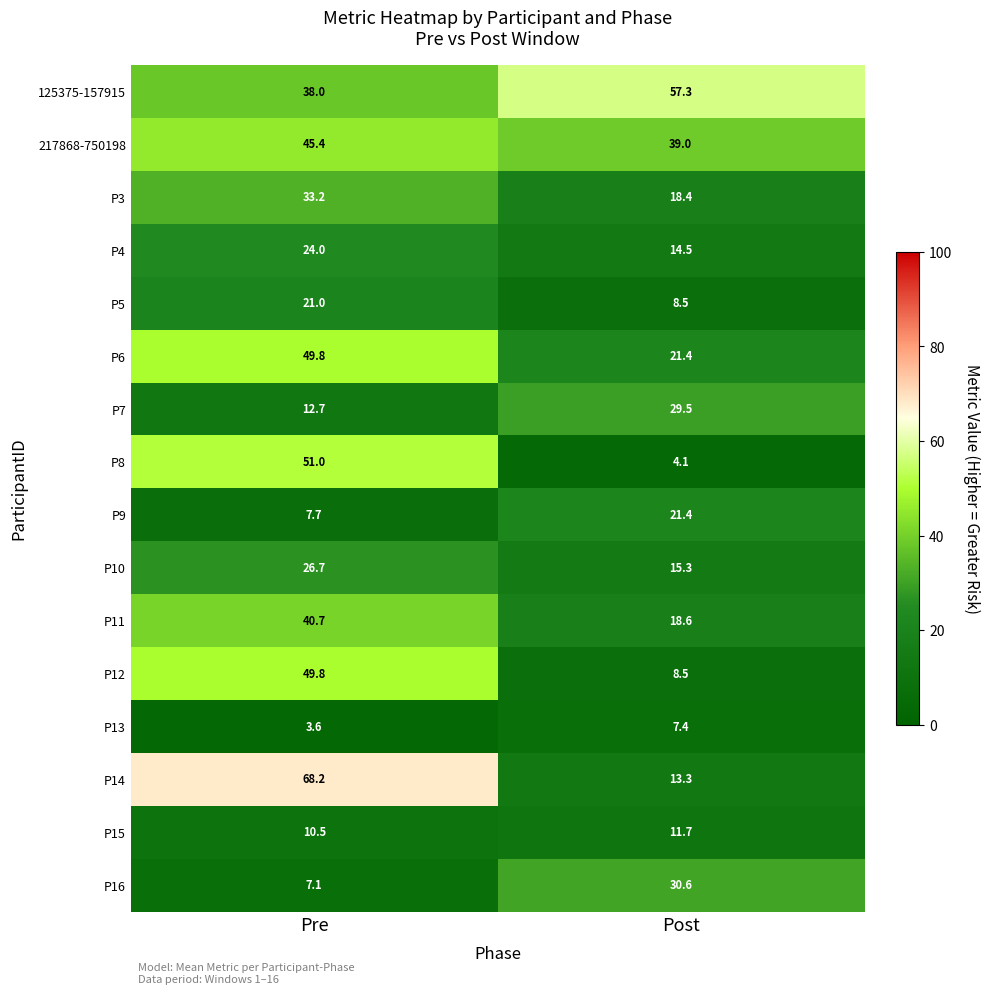

Which label corresponds to the largest value in the chart?

Pre